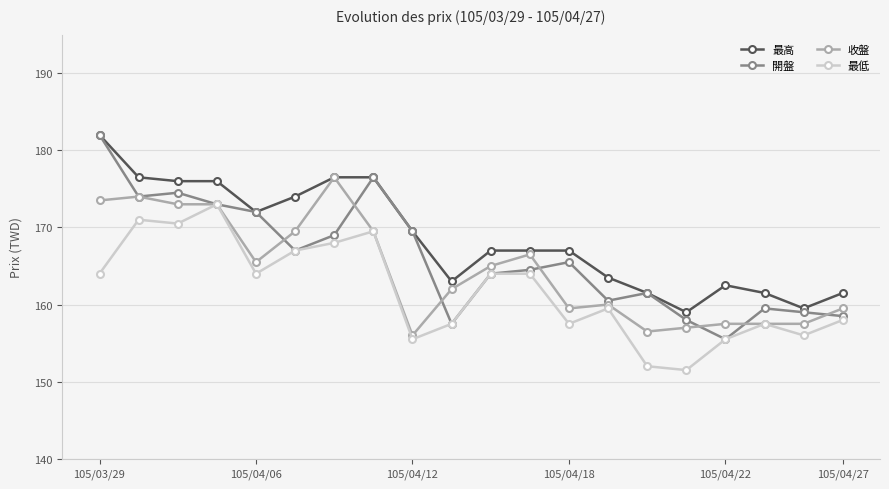

Rank the series by their average value, from highest to lowest.

最高, 開盤, 收盤, 最低